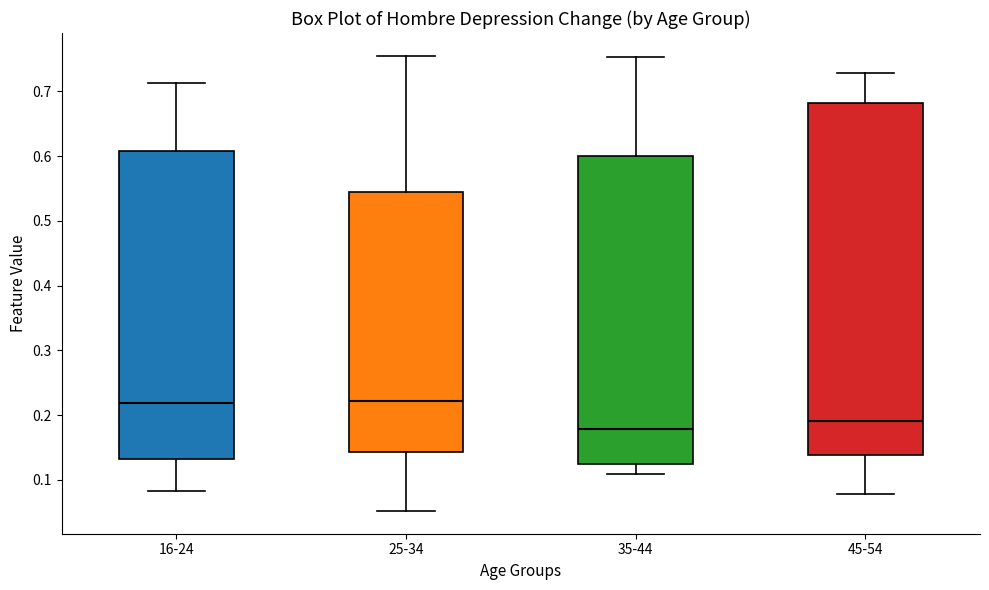

Where is the upper edge of the box for 35-44 on the y-axis? The values are not printed on the chart, so give them approximately, as read against the axis.

0.60